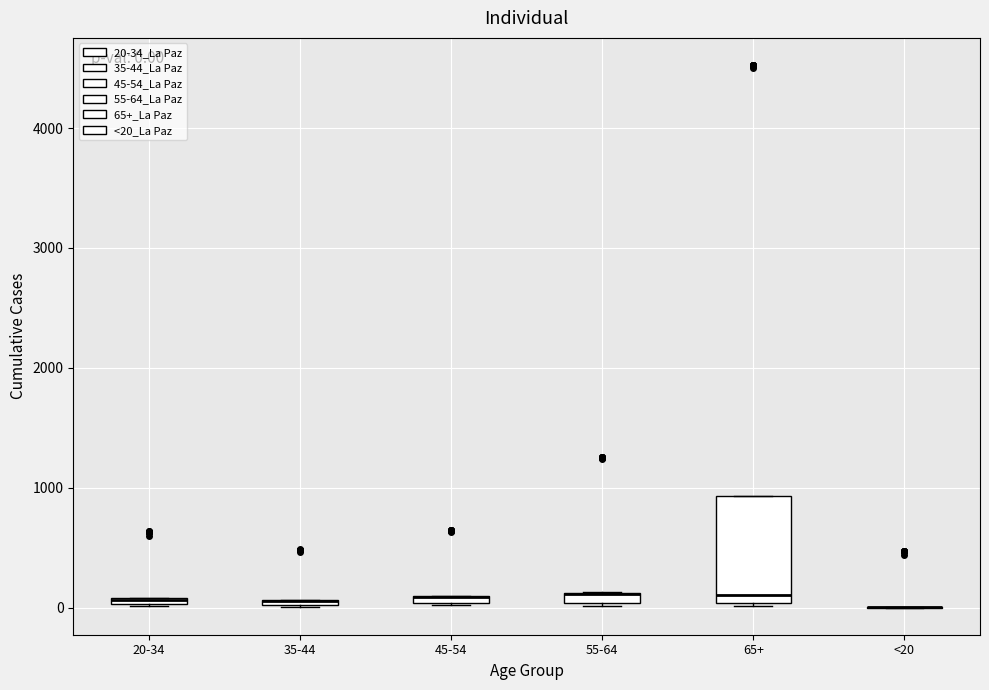

Comparing the boxes themselves (not the whiskers), which one is the tallest?

65+